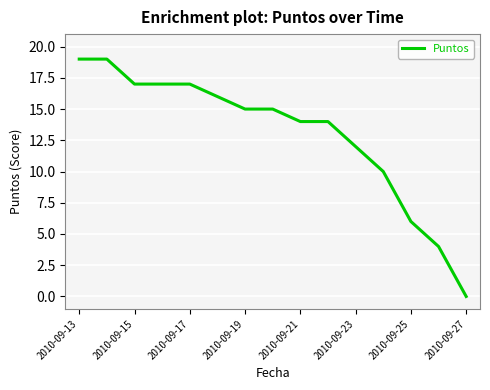

What is the difference between the maximum and minimum values?

19